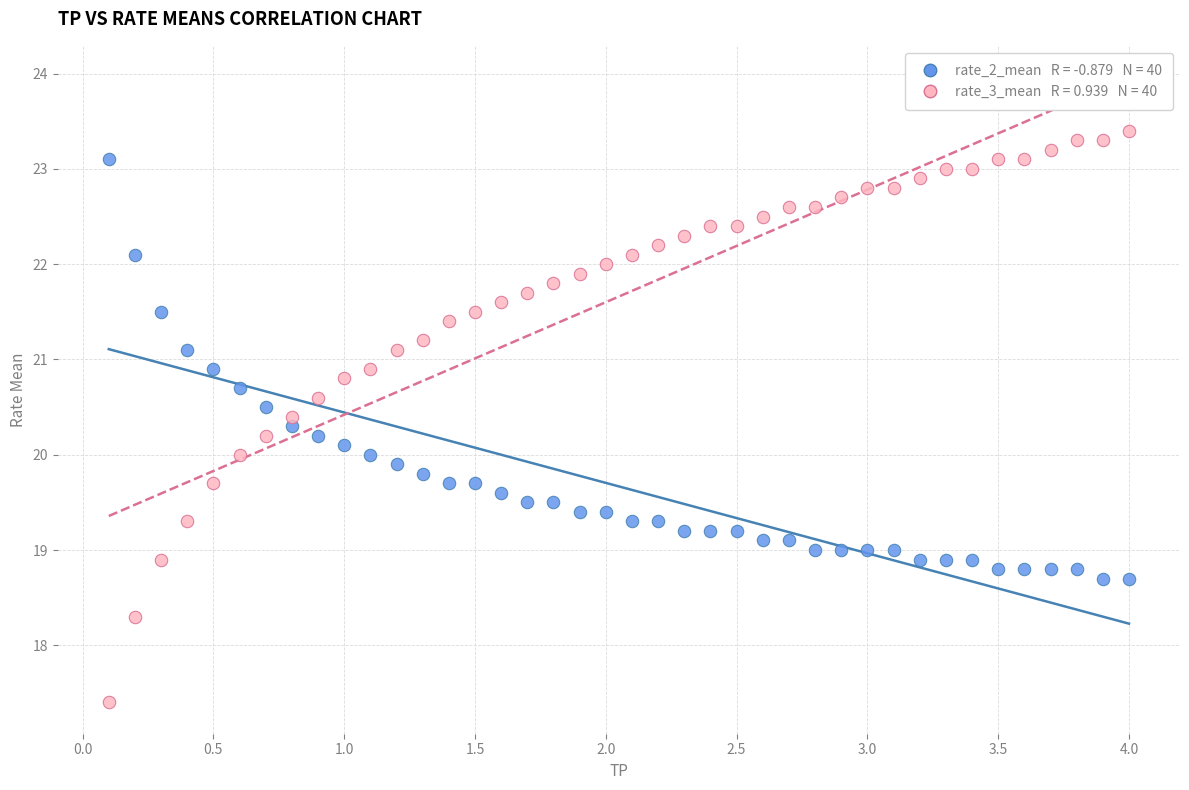

Across all data points, what is the range of X values (max minus min)?

3.9